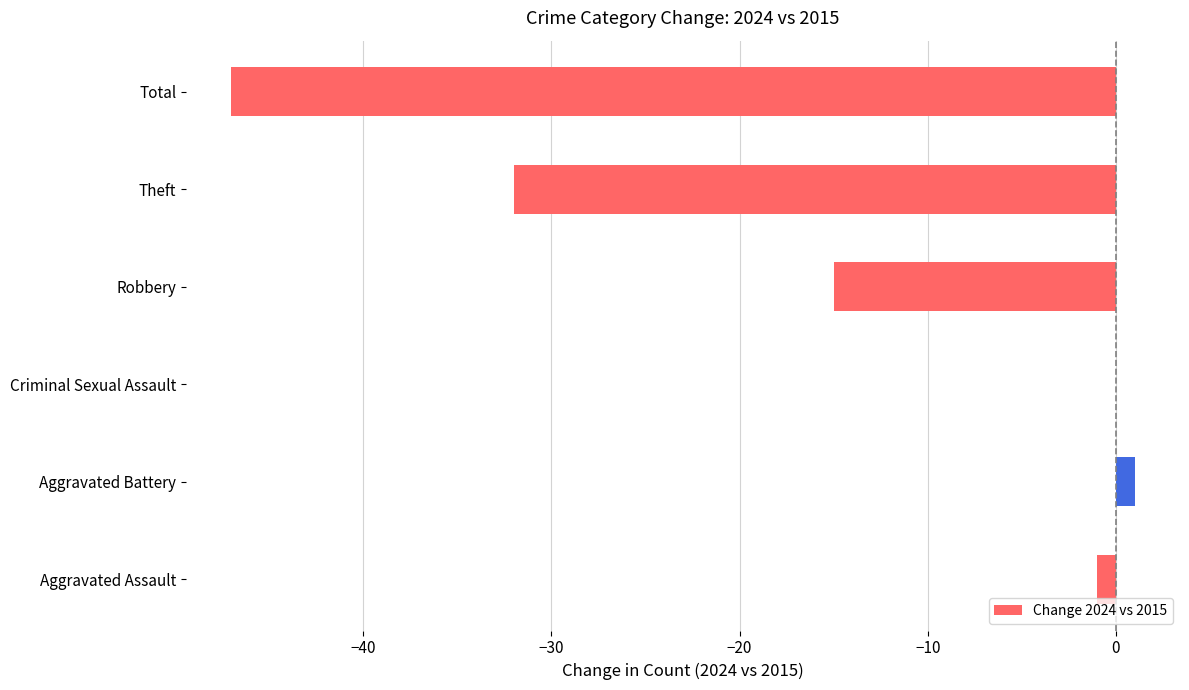

Reading bottom to top, what are all the values shown in this chart?

Aggravated Assault=-1	Aggravated Battery=1	Criminal Sexual Assault=0	Robbery=-15	Theft=-32	Total=-47